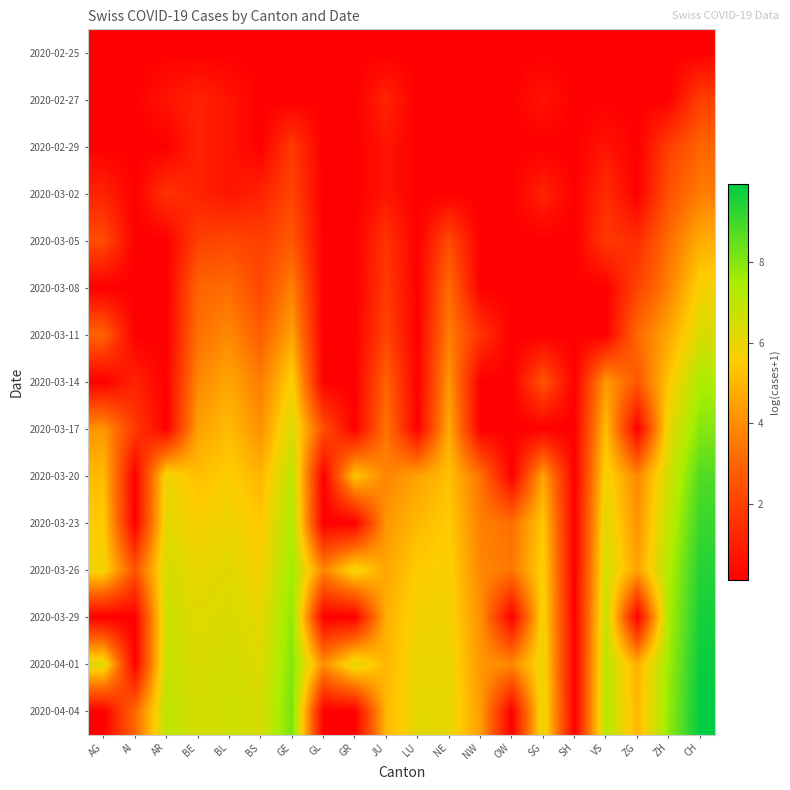

Reading left to right, transcribe all the data shown in this chart.

2020-02-25: AG=0.1	AI=0.1	AR=0.1	BE=0.1	BL=0.1	BS=0.1	GE=0.1	GL=0.1	GR=0.1	JU=0.1	LU=0.1	NE=0.1	NW=0.1	OW=0.1	SG=0.1	SH=0.1	VS=0.1	ZG=0.1	ZH=0.1	CH=0.1
2020-02-27: AG=0.1	AI=0.1	AR=0.7	BE=1.1	BL=0.7	BS=0.1	GE=0.1	GL=0.1	GR=0.1	JU=1.1	LU=0.1	NE=0.1	NW=0.1	OW=0.1	SG=0.7	SH=0.1	VS=0.1	ZG=0.1	ZH=0.1	CH=1.9
2020-02-29: AG=0.1	AI=0.1	AR=0.1	BE=1.1	BL=0.7	BS=0.1	GE=1.8	GL=0.1	GR=0.1	JU=0.7	LU=0.1	NE=0.1	NW=0.1	OW=0.1	SG=0.1	SH=0.1	VS=0.7	ZG=0.1	ZH=1.9	CH=3.0
2020-03-02: AG=1.1	AI=0.1	AR=1.6	BE=1.1	BL=0.7	BS=1.1	GE=2.1	GL=0.1	GR=0.1	JU=0.7	LU=0.1	NE=0.1	NW=0.1	OW=0.1	SG=1.1	SH=0.1	VS=1.4	ZG=0.1	ZH=2.5	CH=3.6
2020-03-05: AG=2.3	AI=0.1	AR=0.1	BE=1.9	BL=2.2	BS=1.9	GE=2.6	GL=0.1	GR=0.1	JU=1.6	LU=0.1	NE=2.3	NW=0.1	OW=0.1	SG=0.1	SH=0.1	VS=1.8	ZG=1.4	ZH=3.2	CH=4.8
2020-03-08: AG=0.1	AI=0.1	AR=0.1	BE=3.0	BL=3.2	BS=2.2	GE=3.7	GL=0.1	GR=0.1	JU=1.8	LU=0.1	NE=3.2	NW=0.1	OW=0.1	SG=0.1	SH=0.1	VS=0.1	ZG=2.1	ZH=3.7	CH=5.7
2020-03-11: AG=2.9	AI=0.1	AR=0.1	BE=3.3	BL=3.9	BS=2.8	GE=4.5	GL=0.1	GR=0.1	JU=2.1	LU=0.1	NE=3.6	NW=1.6	OW=0.1	SG=0.1	SH=0.1	VS=0.1	ZG=3.1	ZH=4.6	CH=6.4
2020-03-14: AG=0.1	AI=1.1	AR=0.1	BE=3.9	BL=4.6	BS=3.6	GE=5.7	GL=0.1	GR=0.1	JU=2.9	LU=0.1	NE=4.2	NW=0.1	OW=0.1	SG=2.6	SH=0.1	VS=4.3	ZG=2.6	ZH=5.4	CH=7.4
2020-03-17: AG=4.2	AI=1.8	AR=0.1	BE=4.5	BL=5.1	BS=4.1	GE=6.4	GL=2.4	GR=0.1	JU=3.4	LU=0.1	NE=4.7	NW=0.1	OW=0.1	SG=0.1	SH=0.1	VS=5.2	ZG=0.1	ZH=6.1	CH=8.0
2020-03-20: AG=5.1	AI=0.1	AR=5.9	BE=5.2	BL=5.6	BS=5.0	GE=7.0	GL=0.1	GR=5.4	JU=3.8	LU=4.5	NE=5.2	NW=3.4	OW=0.1	SG=4.6	SH=0.1	VS=5.8	ZG=3.9	ZH=6.6	CH=8.8
2020-03-23: AG=5.5	AI=0.1	AR=6.2	BE=5.7	BL=5.9	BS=5.4	GE=7.4	GL=0.1	GR=0.1	JU=4.2	LU=5.1	NE=5.5	NW=3.7	OW=3.3	SG=5.4	SH=0.1	VS=6.3	ZG=4.1	ZH=7.0	CH=9.1
2020-03-26: AG=5.9	AI=2.5	AR=6.5	BE=6.0	BL=6.2	BS=5.7	GE=7.6	GL=3.8	GR=5.9	JU=4.6	LU=5.5	NE=5.7	NW=3.9	OW=3.4	SG=5.7	SH=0.1	VS=6.6	ZG=4.5	ZH=7.3	CH=9.4
2020-03-29: AG=0.1	AI=0.1	AR=6.7	BE=6.2	BL=6.4	BS=6.1	GE=7.8	GL=0.1	GR=0.1	JU=4.9	LU=5.8	NE=5.8	NW=4.1	OW=0.1	SG=5.9	SH=0.1	VS=6.9	ZG=0.1	ZH=7.5	CH=9.6
2020-04-01: AG=6.3	AI=0.1	AR=6.8	BE=6.4	BL=6.5	BS=6.3	GE=8.1	GL=4.0	GR=6.3	JU=5.0	LU=6.0	NE=6.0	NW=4.3	OW=3.9	SG=6.0	SH=0.1	VS=7.0	ZG=4.8	ZH=7.7	CH=9.8
2020-04-04: AG=0.1	AI=3.1	AR=7.0	BE=6.5	BL=6.6	BS=6.5	GE=8.2	GL=0.1	GR=0.1	JU=5.0	LU=6.2	NE=6.1	NW=4.4	OW=0.1	SG=6.2	SH=0.1	VS=7.2	ZG=5.0	ZH=7.8	CH=10.0